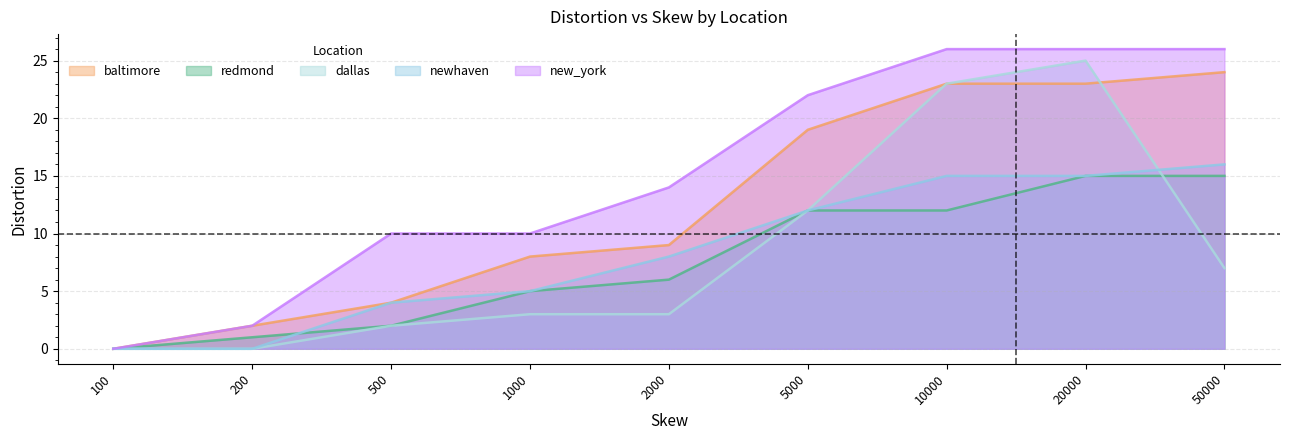

Reading left to right, transcribe all the data shown in this chart.

baltimore: 100=0	200=2	500=4	1000=8	2000=9	5000=19	10000=23	20000=23	50000=24
redmond: 100=0	200=1	500=2	1000=5	2000=6	5000=12	10000=12	20000=15	50000=15
dallas: 100=0	200=0	500=2	1000=3	2000=3	5000=12	10000=23	20000=25	50000=7
newhaven: 100=0	200=0	500=4	1000=5	2000=8	5000=12	10000=15	20000=15	50000=16
new_york: 100=0	200=2	500=10	1000=10	2000=14	5000=22	10000=26	20000=26	50000=26